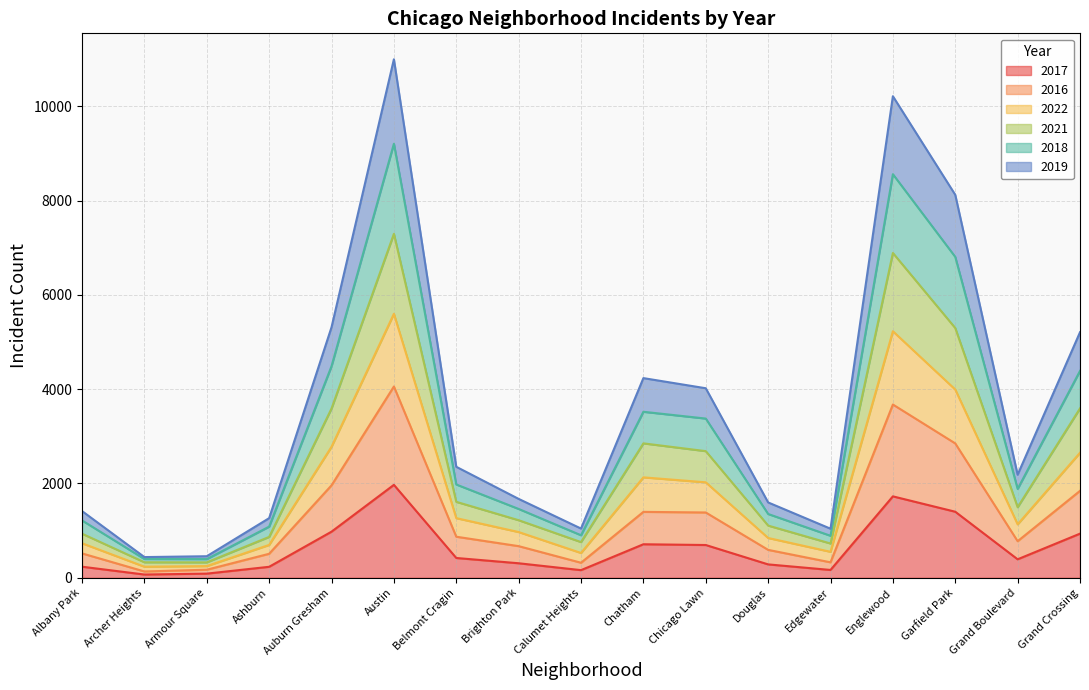

Which category has the highest value in the 2017 series?

Austin